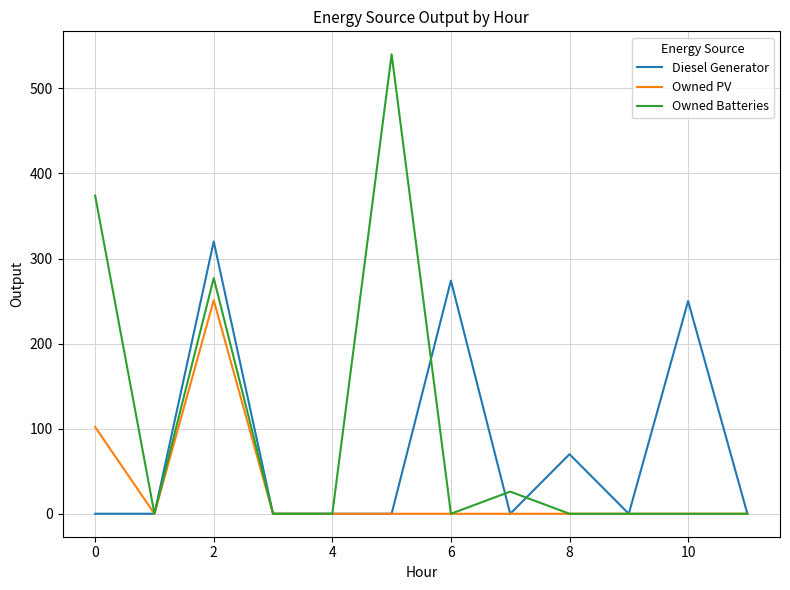

Rank the series by their maximum value, from highest to lowest.

Owned Batteries, Diesel Generator, Owned PV